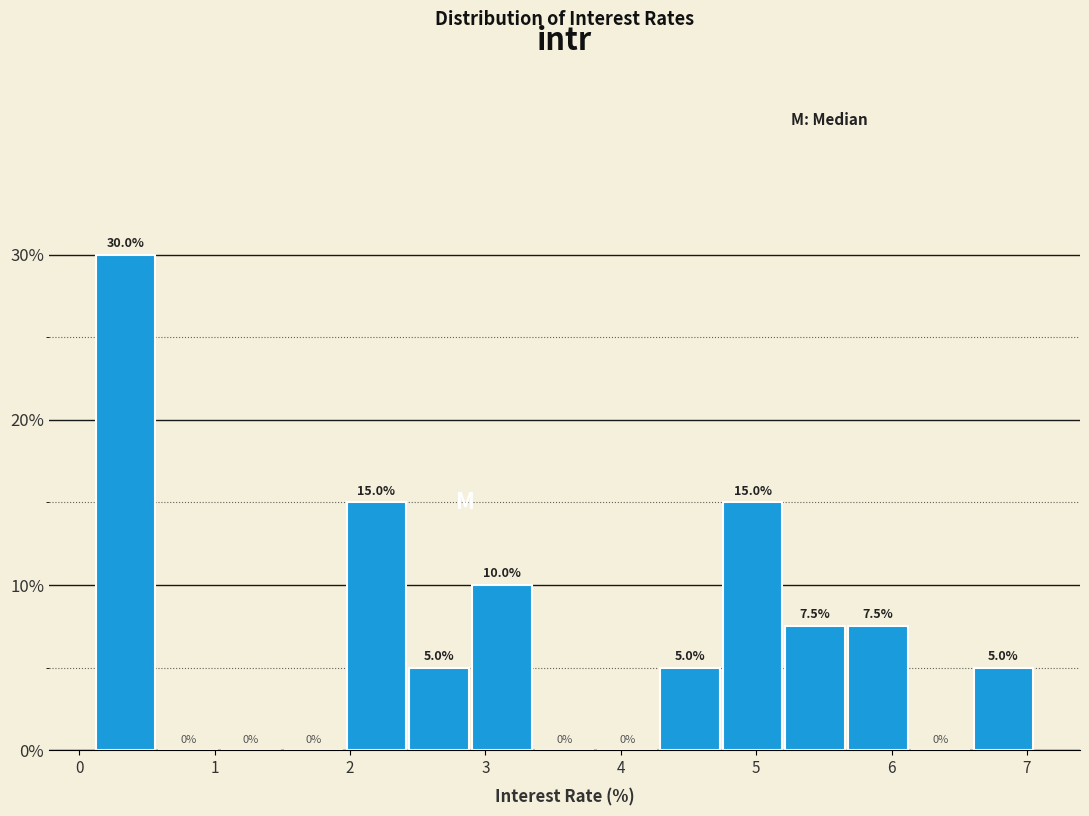

Reading left to right, list every bar in this chart as the range it spans on the x-axis followed by its height. The bar edges are not printed on the chart, so give them approximately, as read against the axis.

0.1 to 0.6: 30.0
0.6 to 1.0: 0.0
1.0 to 1.5: 0.0
1.5 to 2.0: 0.0
2.0 to 2.4: 15.0
2.4 to 2.9: 5.0
2.9 to 3.4: 10.0
3.4 to 3.8: 0.0
3.8 to 4.3: 0.0
4.3 to 4.7: 5.0
4.7 to 5.2: 15.0
5.2 to 5.7: 7.5
5.7 to 6.1: 7.5
6.1 to 6.6: 0.0
6.6 to 7.1: 5.0